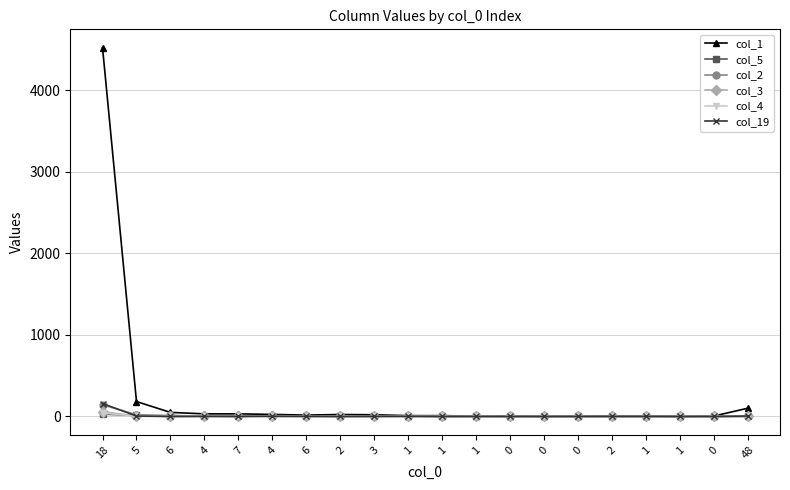

Does the chart display data point markers on the line(s)?

Yes